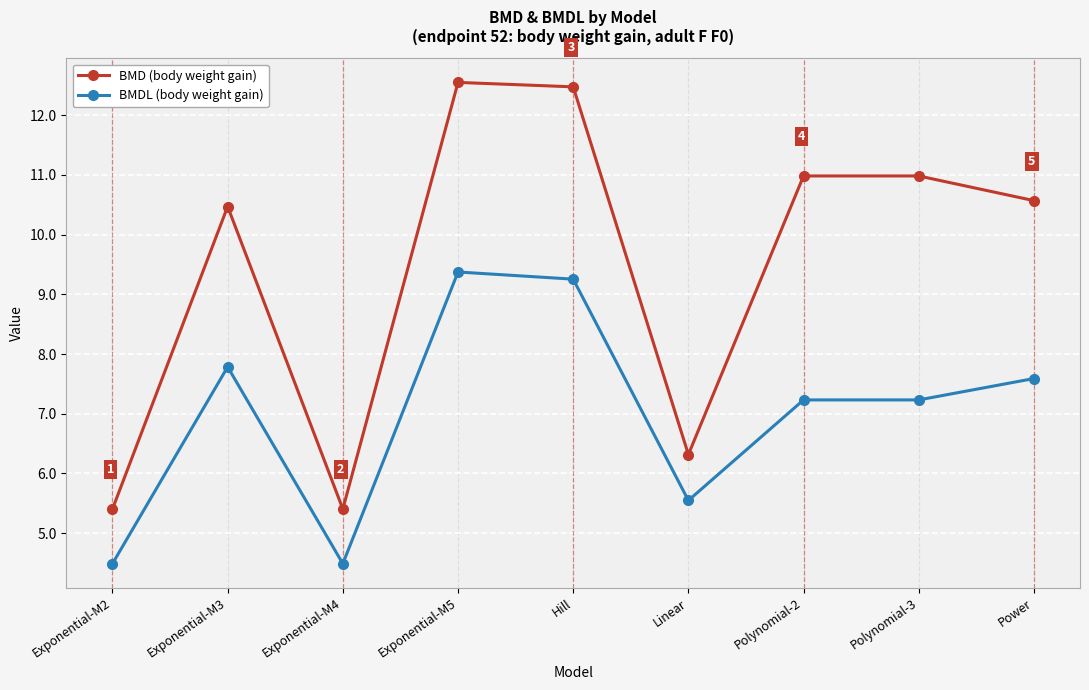

The BMDL (body weight gain) series shows 4.5 at Exponential-M2. True or false?

True